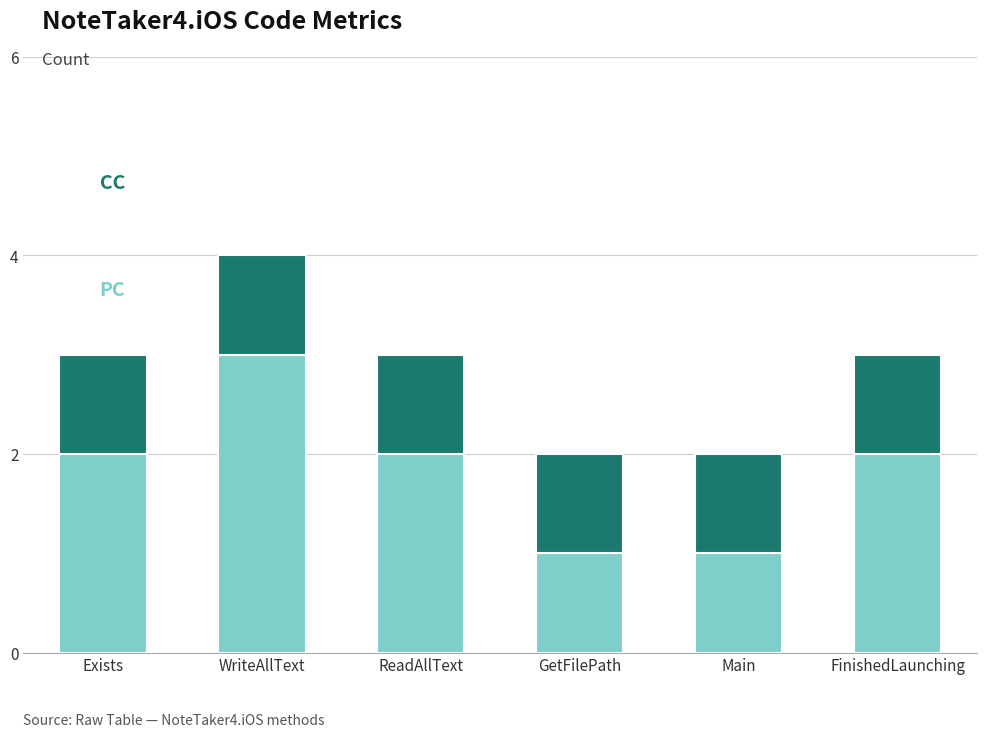

Reading right to left, list the values for the PC series.

2	1	1	2	3	2